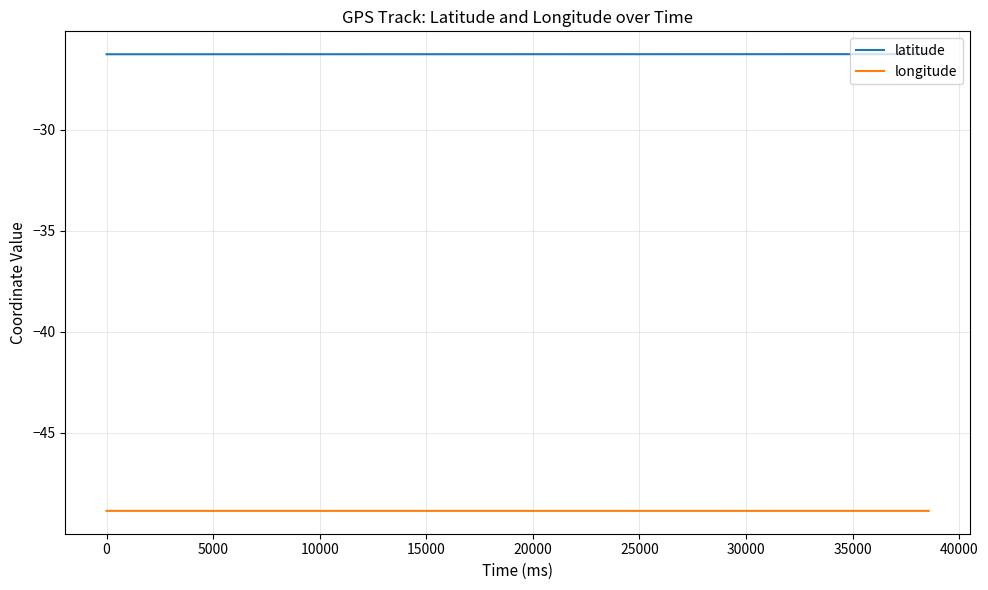

What are all the series names shown in the legend?

latitude, longitude